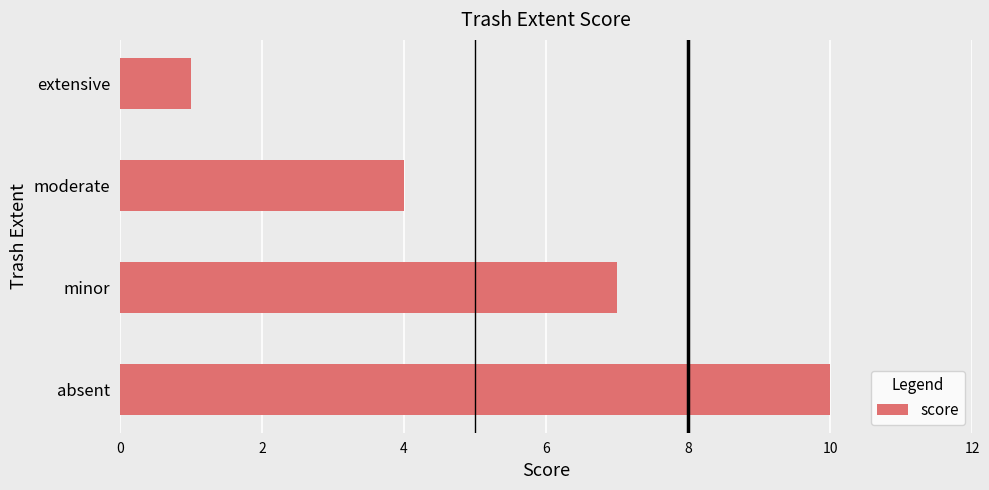

True or false: the data shows 3 at moderate.

False